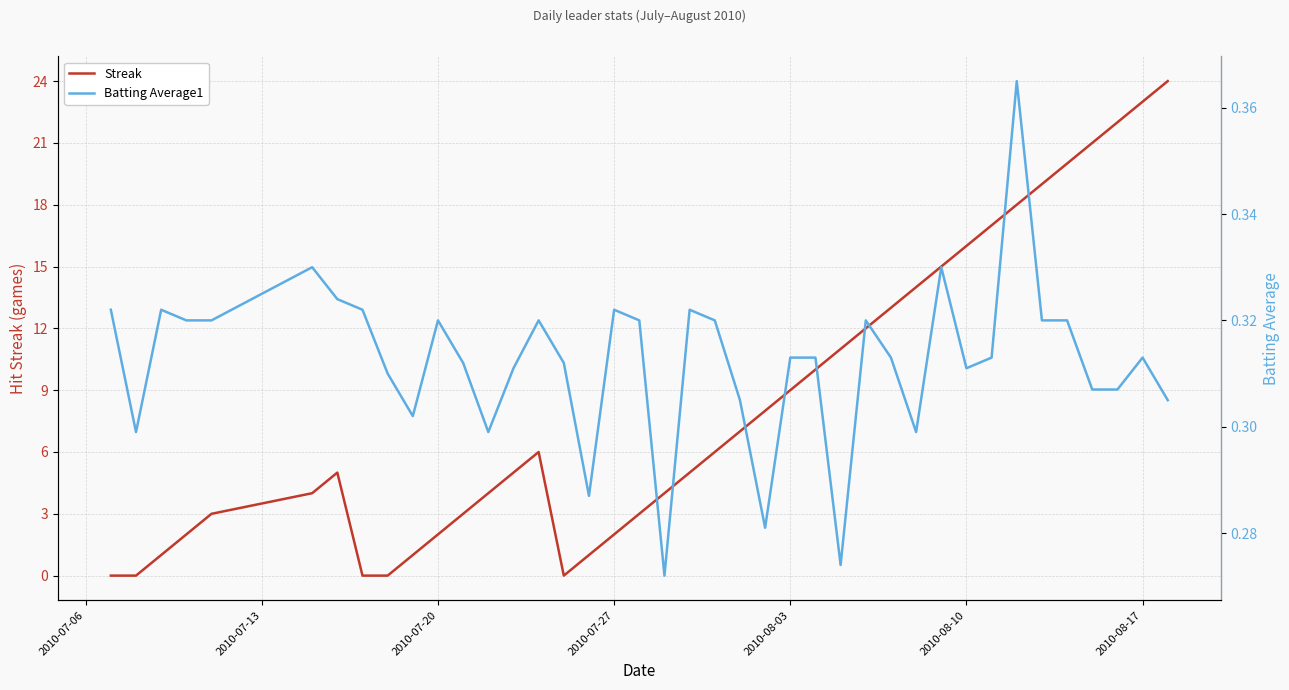

At how many categories does at least one series exceed 15?

9